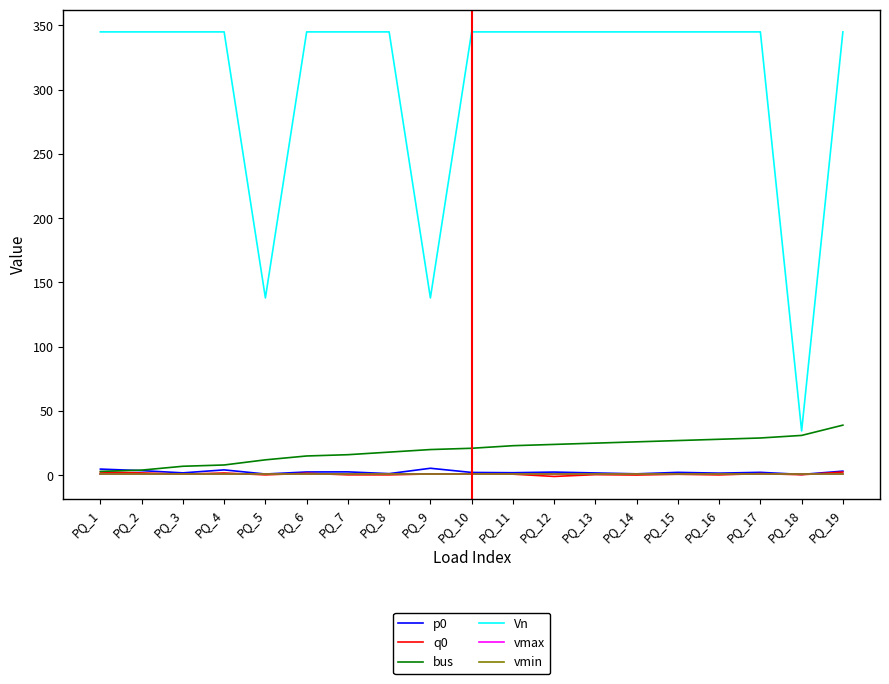

Which series has the widest spread of values?

Vn